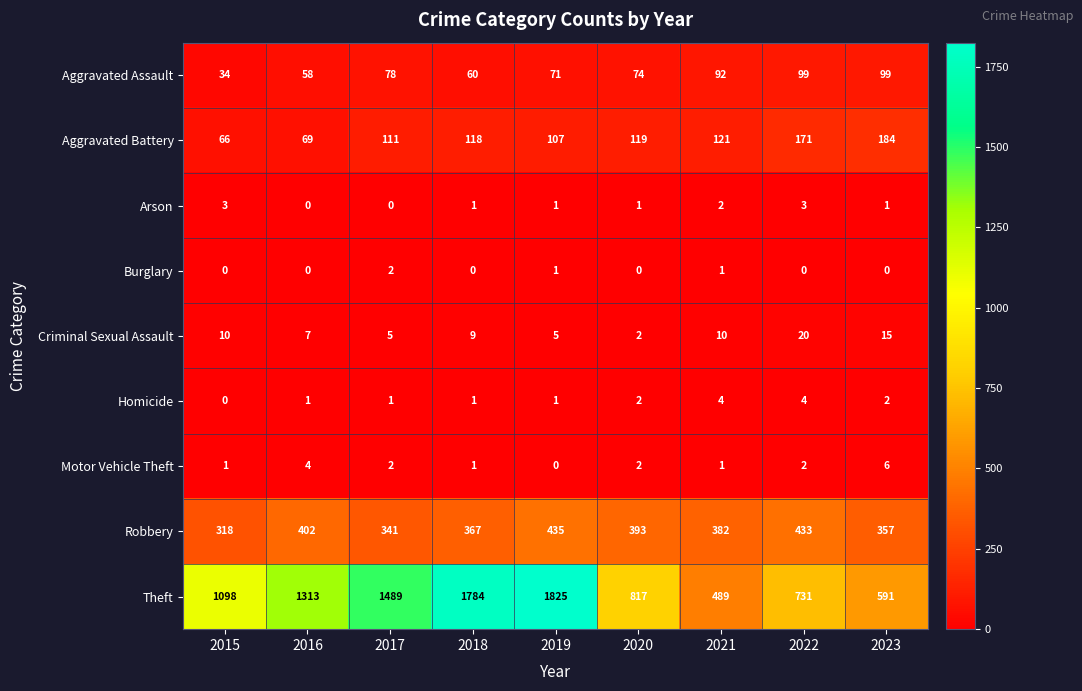

Is it true that Robbery equals 435 at 2019?

True